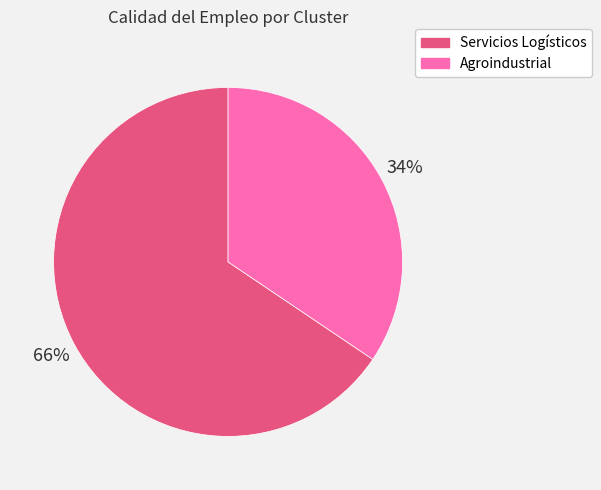

Count the number of slices in the pie.

2